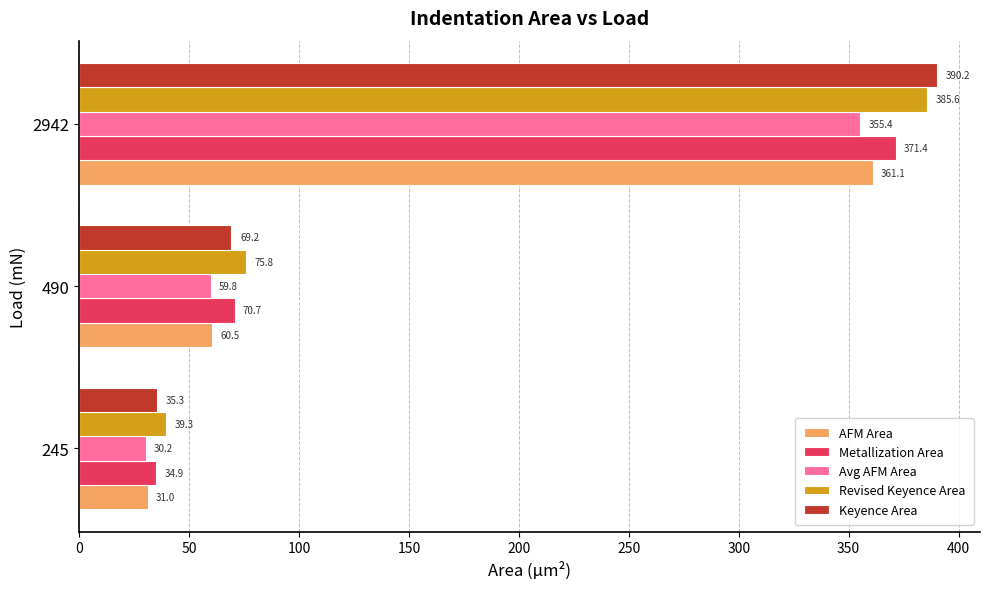

Which series has the largest total across all categories?

Revised Keyence Area